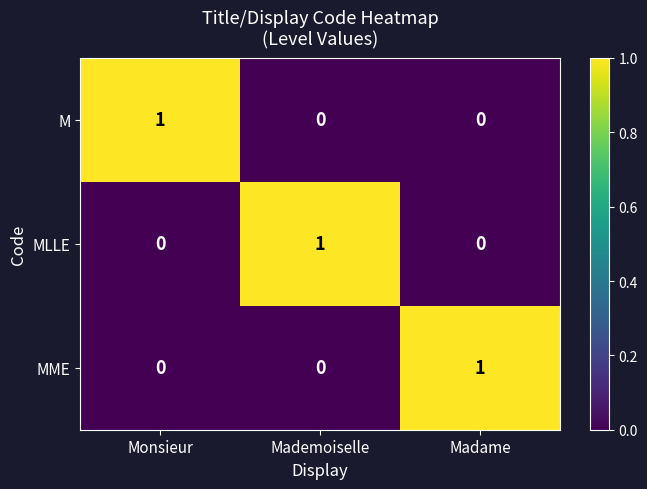

Is the value of M at Mademoiselle greater than the value of MME at Madame?

No